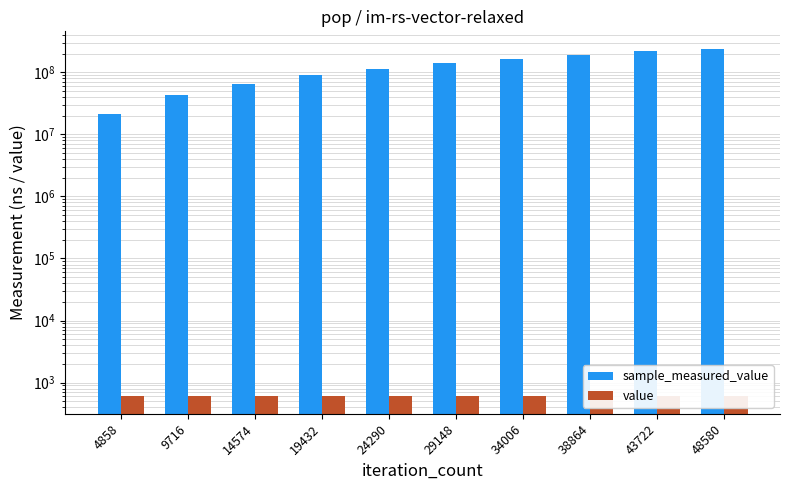

What is the maximum value for sample_measured_value?

239769413